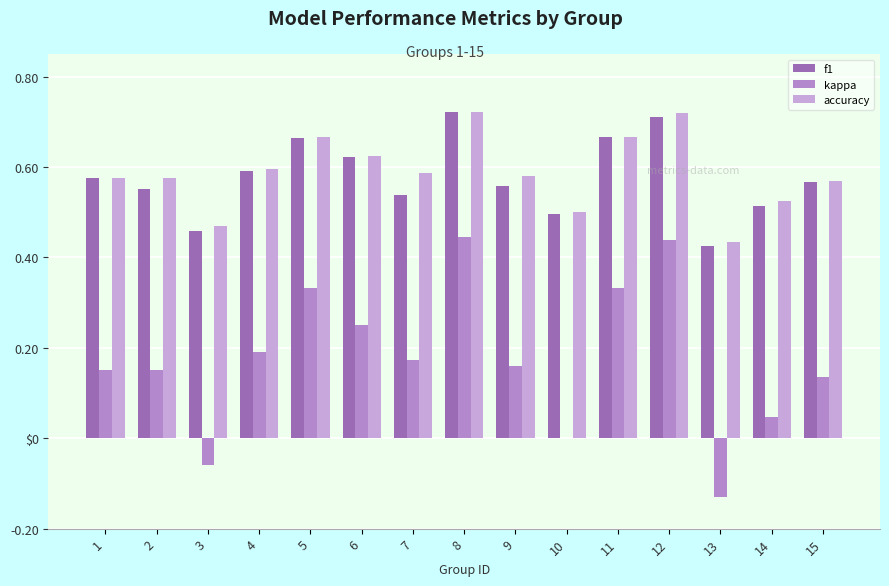

At how many categories does at least one series exceed 0?

15